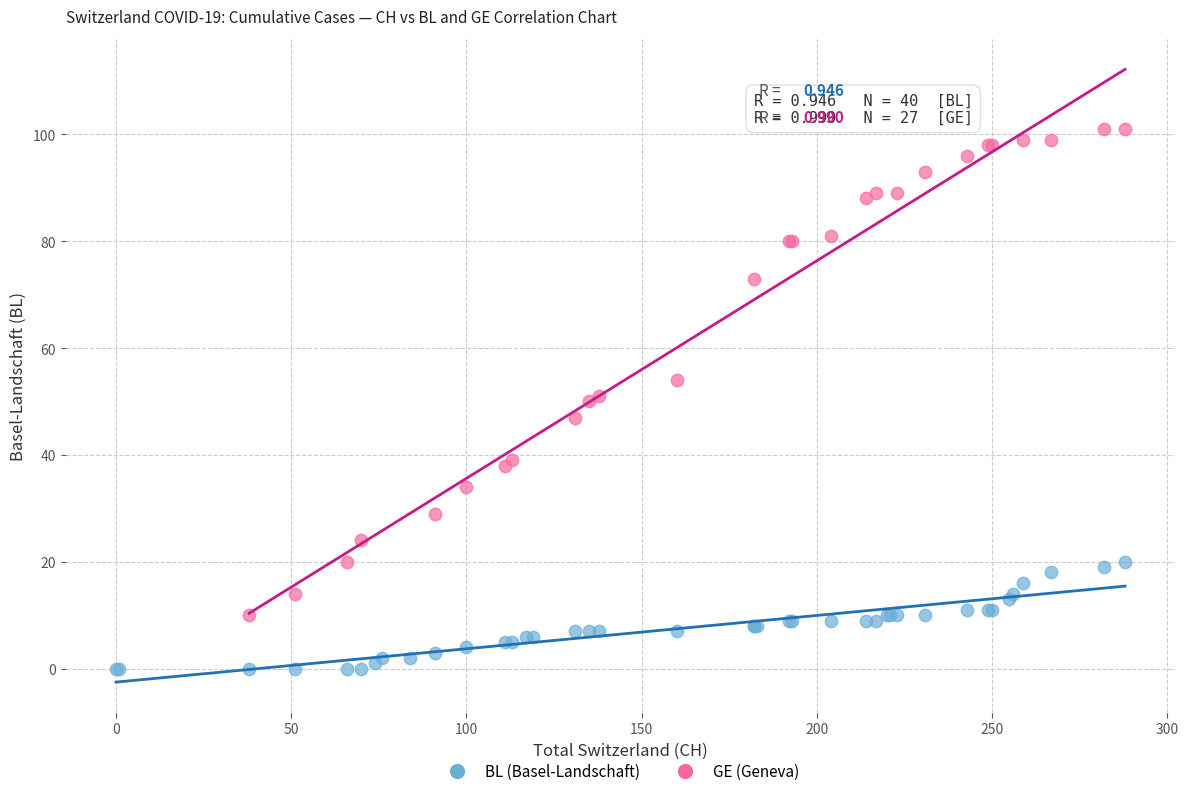

Which series has the largest Y range (max minus min)?

GE (Geneva)